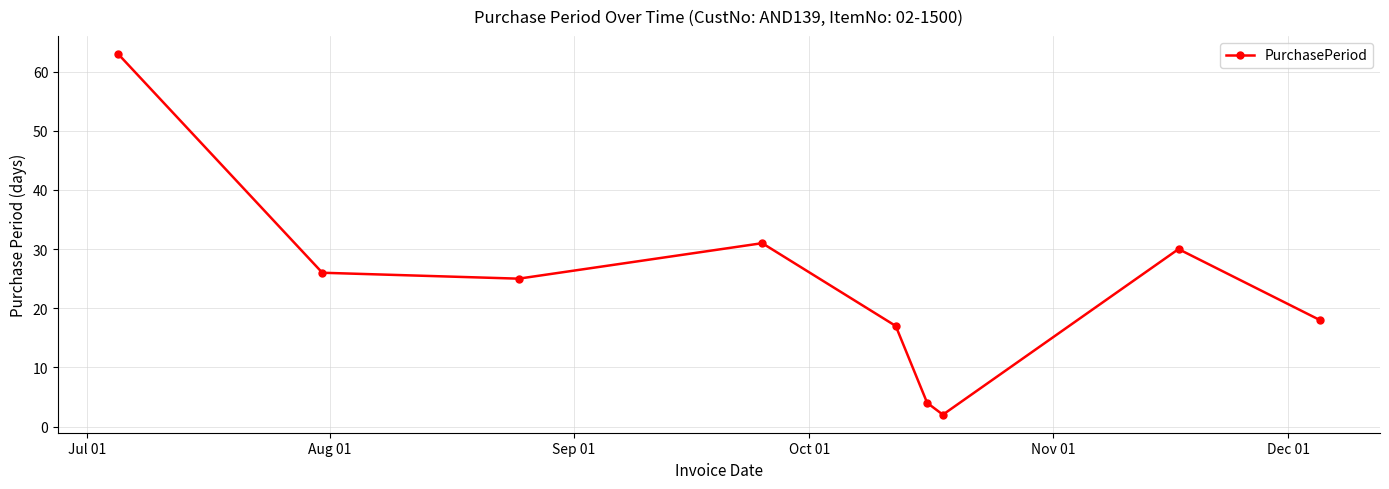

What is the difference between the second highest and second lowest values?

27